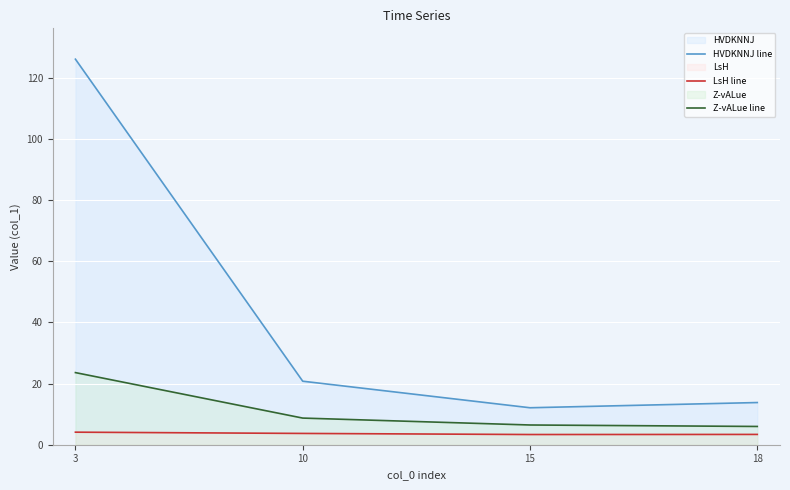

Reading right to left, extract all data points from this chart.

HVDKNNJ line: 13.8	12.1	20.8	126.0
LsH line: 3.4	3.3	3.7	4.1
Z-vALue line: 6.0	6.5	8.7	23.6